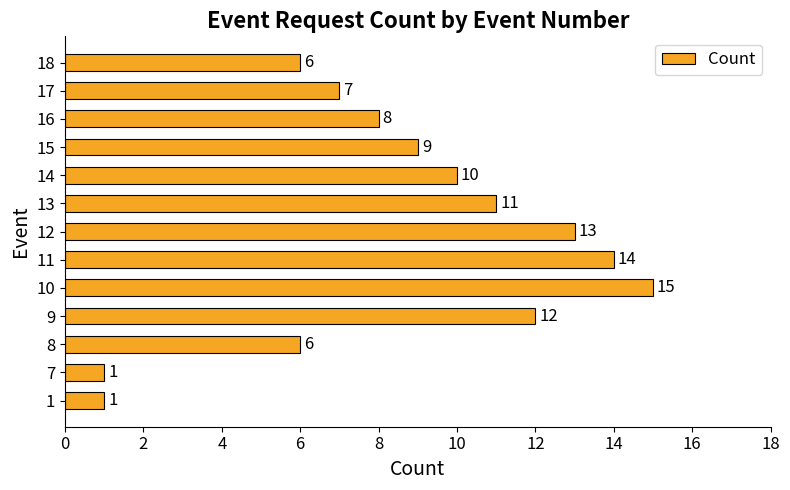

True or false: the data shows 1 at 7.

True